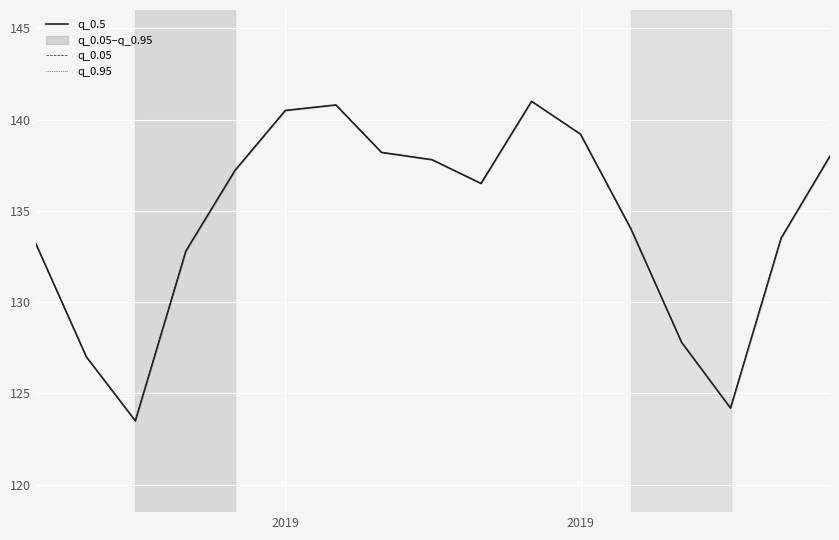

True or false: q_0.05 has more than 0 interior local peaks.

True